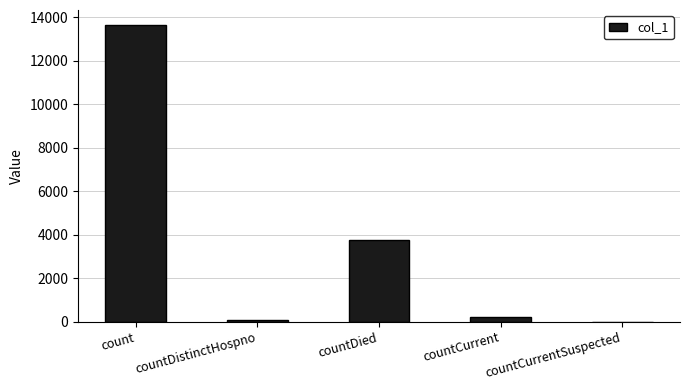

True or false: the data shows 3738 at countDied.

True